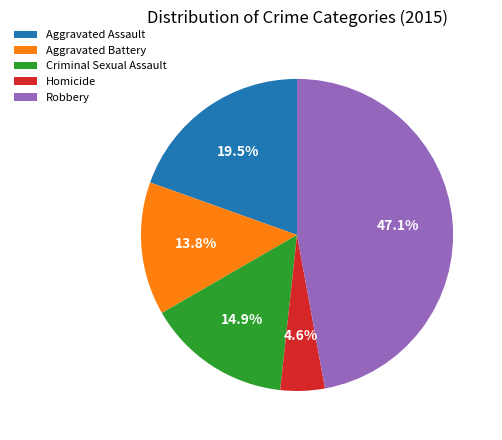

To the nearest percent, what percentage of the pie is Criminal Sexual Assault?

15%